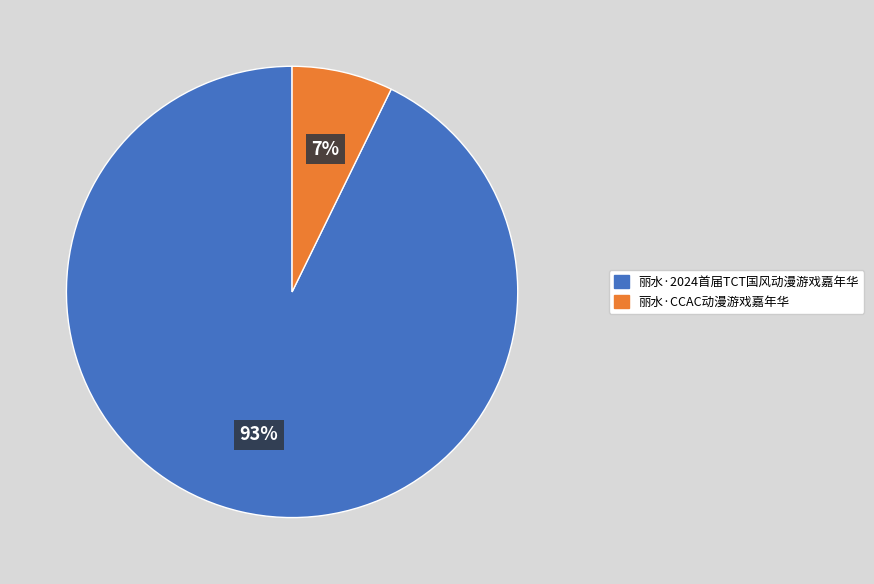

Which category has the biggest portion of the pie?

丽水·2024首届TCT国风动漫游戏嘉年华